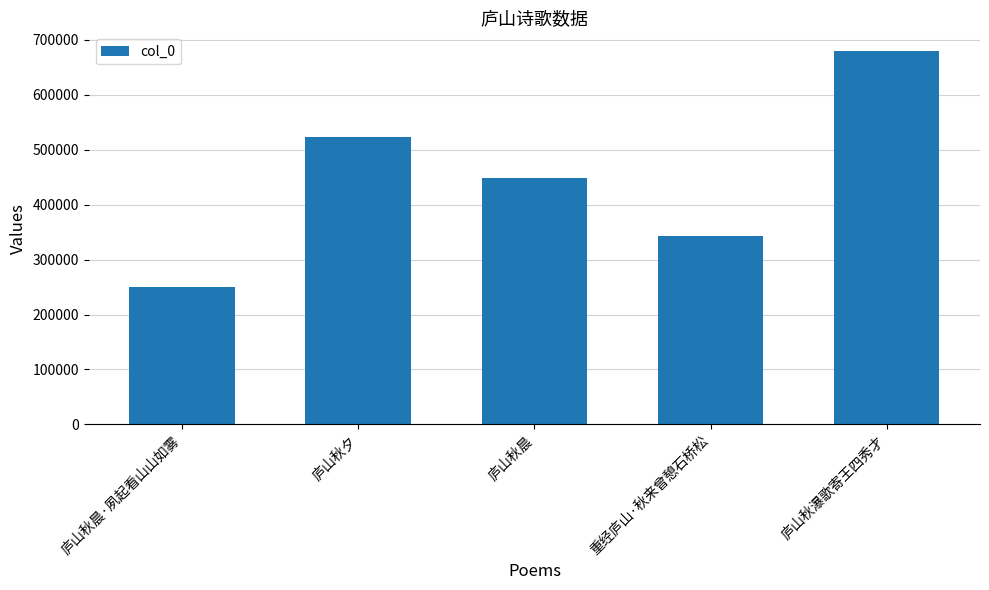

What is the ratio of the value at 庐山秋晨·夙起看山山如雾 to the value at 庐山秋夕?

0.5